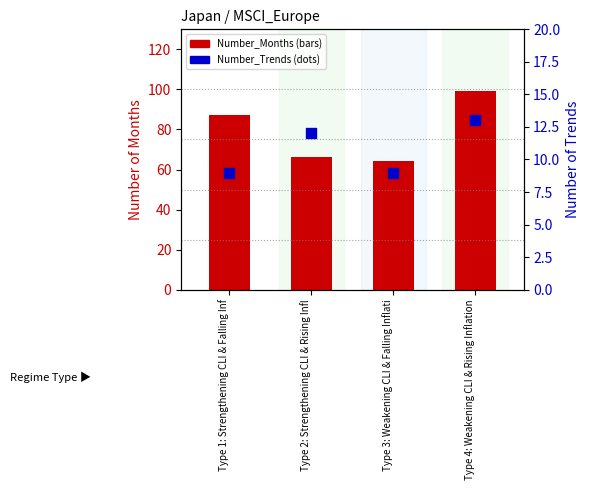

At how many categories does at least one series exceed 87?

1